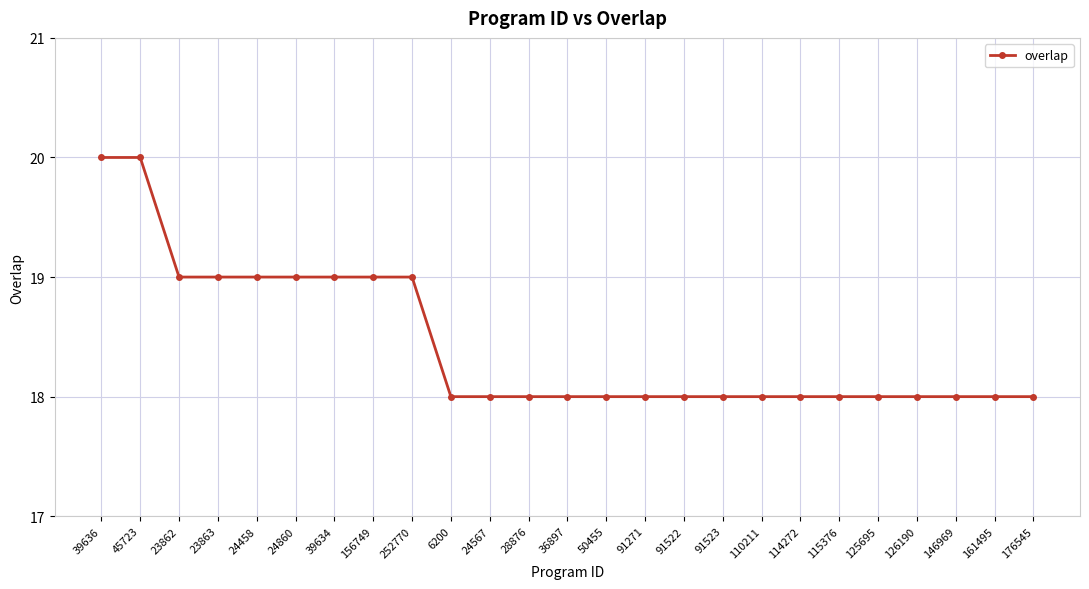

The chart shows a value of 18 at 36897. True or false?

True